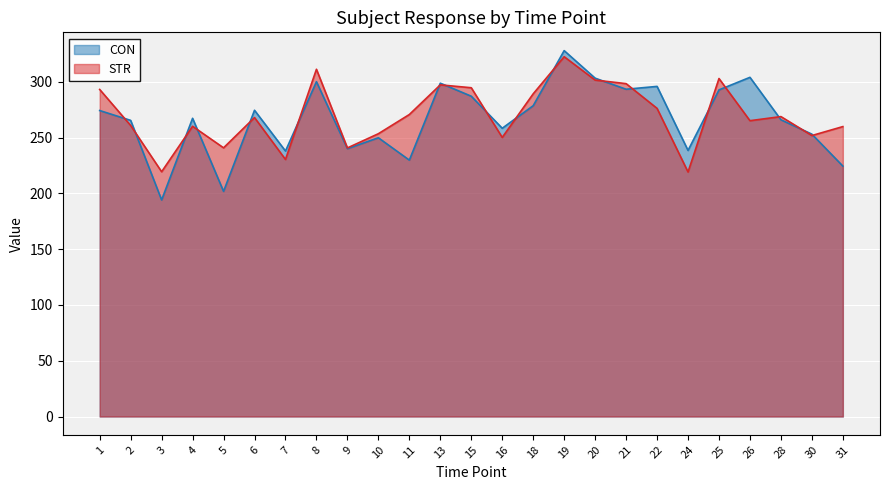

Where do STR and CON first cross each other?

1 and 2